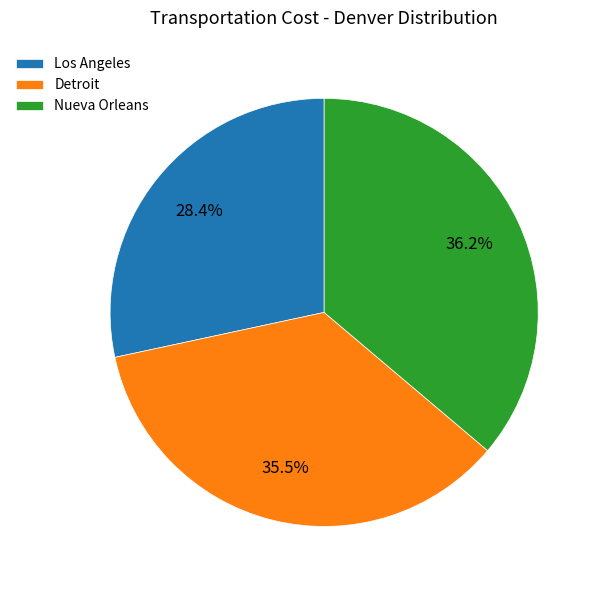

Approximately how many times larger is the value at Nueva Orleans compared to Los Angeles?

1.3